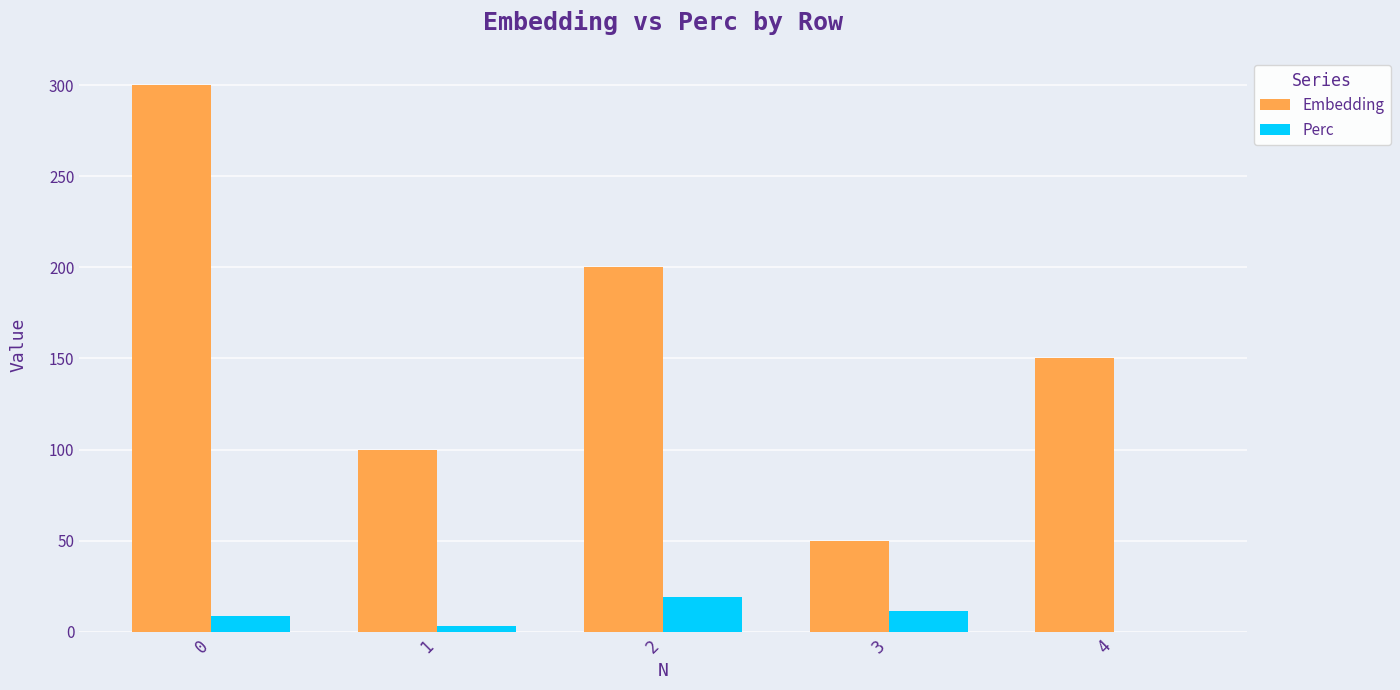

What is the difference between the Embedding values at 1 and 4?

50.0